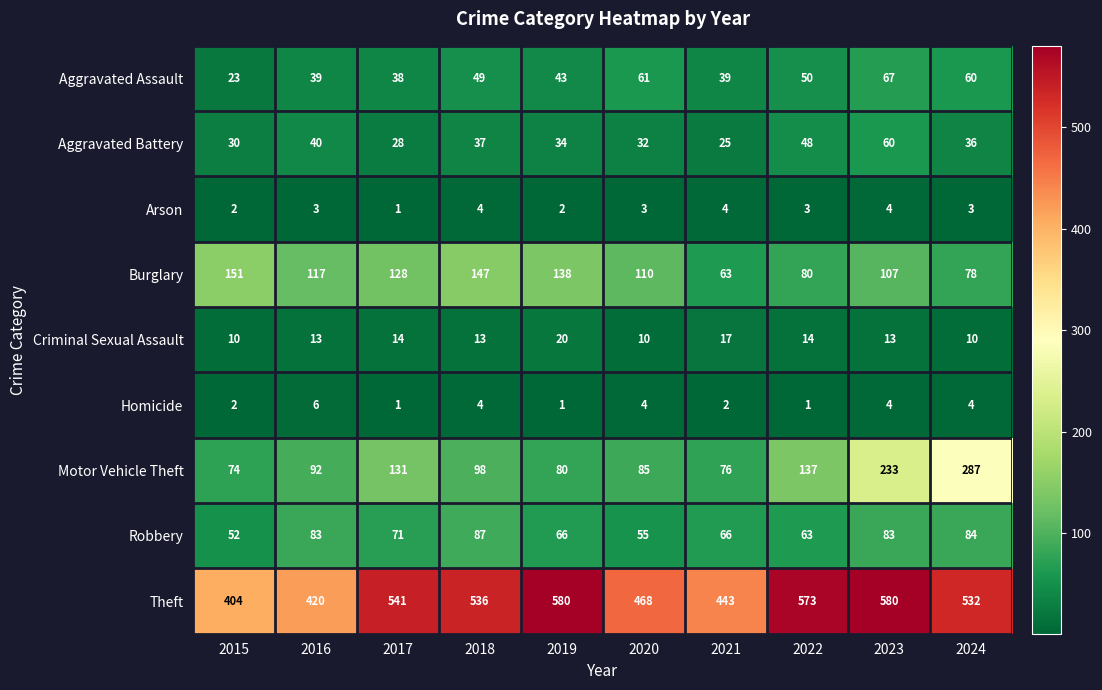

At which category is the sum across all series the highest?

2023